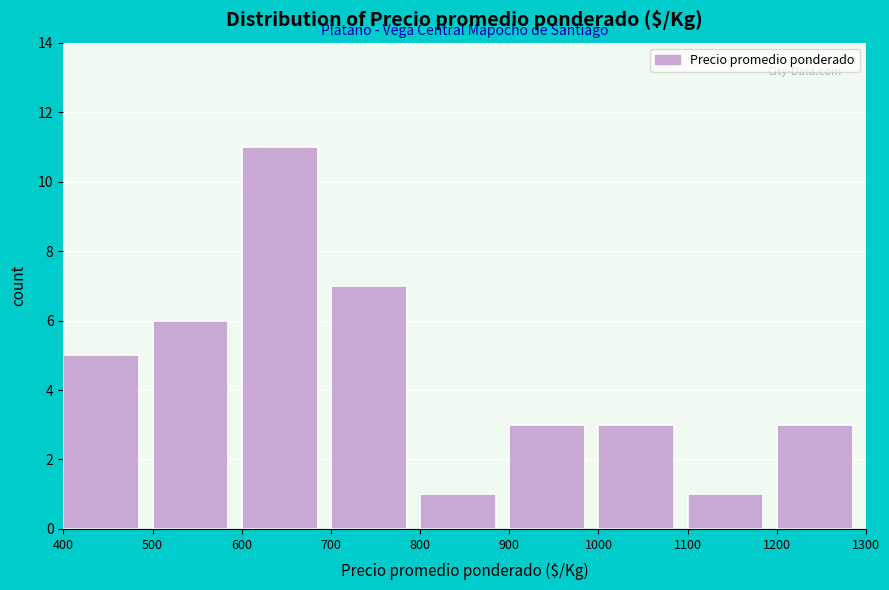

Over which range of the x-axis is the bar tallest?

600 to 700